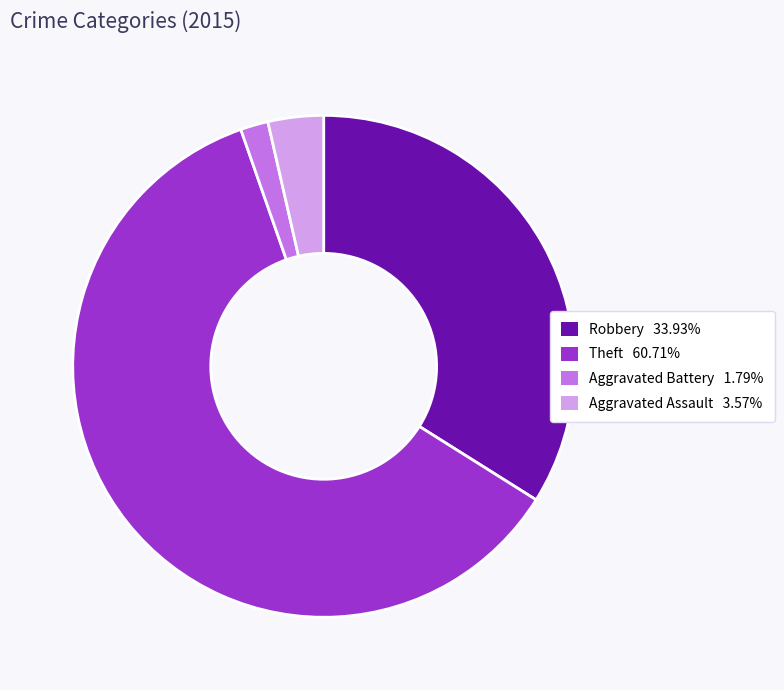

Is there a majority slice in this chart?

Yes